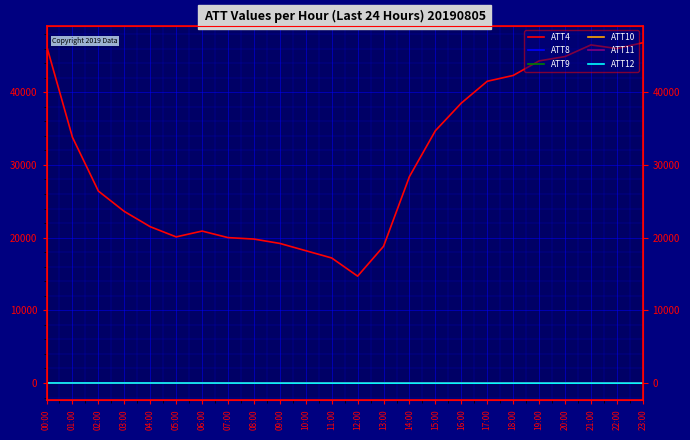

How many values in the ATT8 series exceed 2?

15